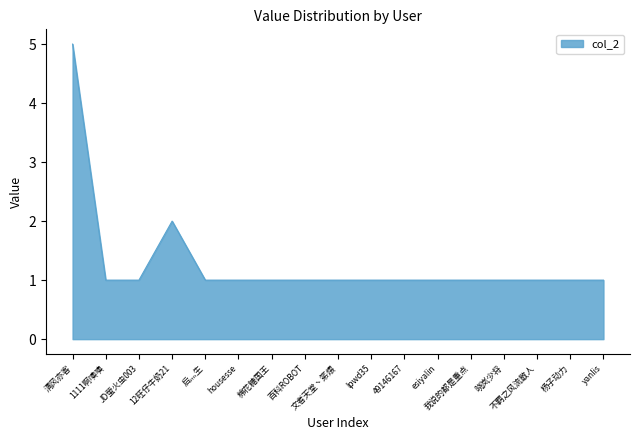

The chart shows a value of 5 at 清风亦客. True or false?

True